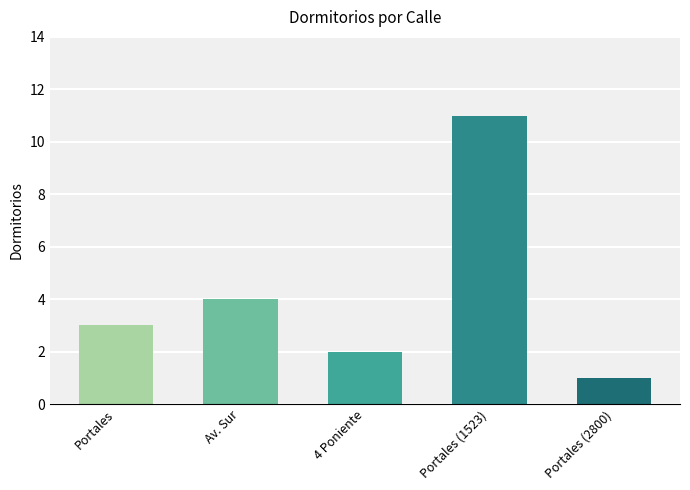

What position from the right is 4 Poniente?

3